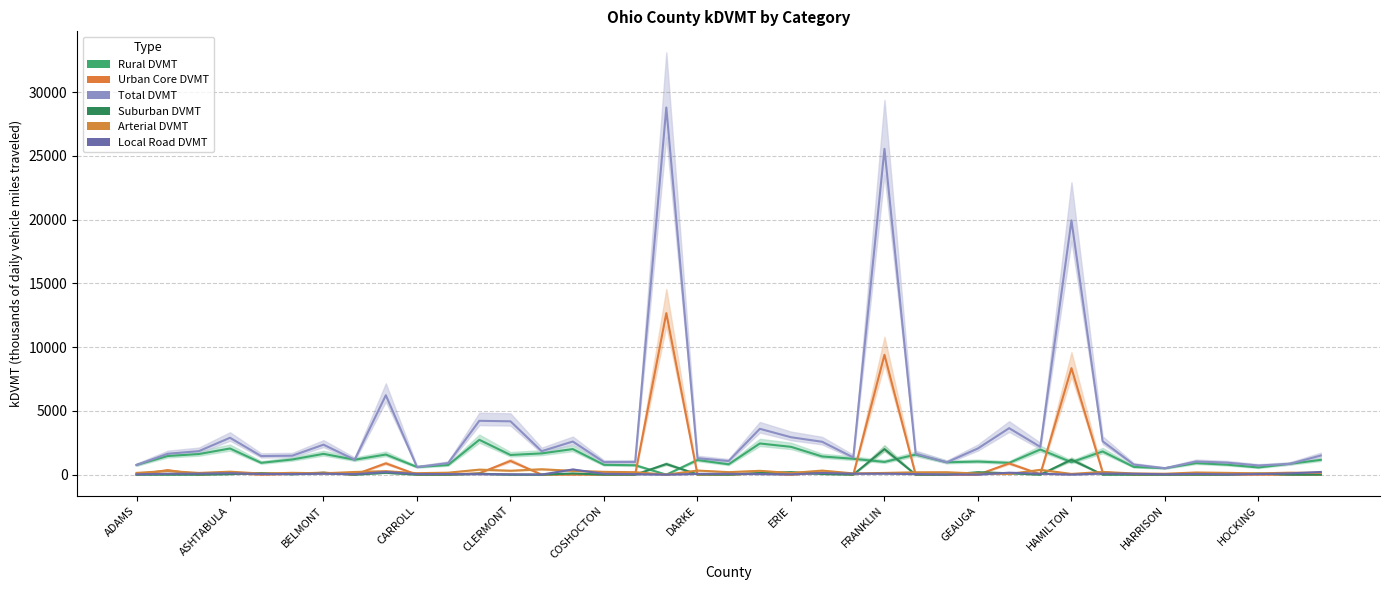

At which category does the chart reach its minimum across all series?

CUYAHOGA